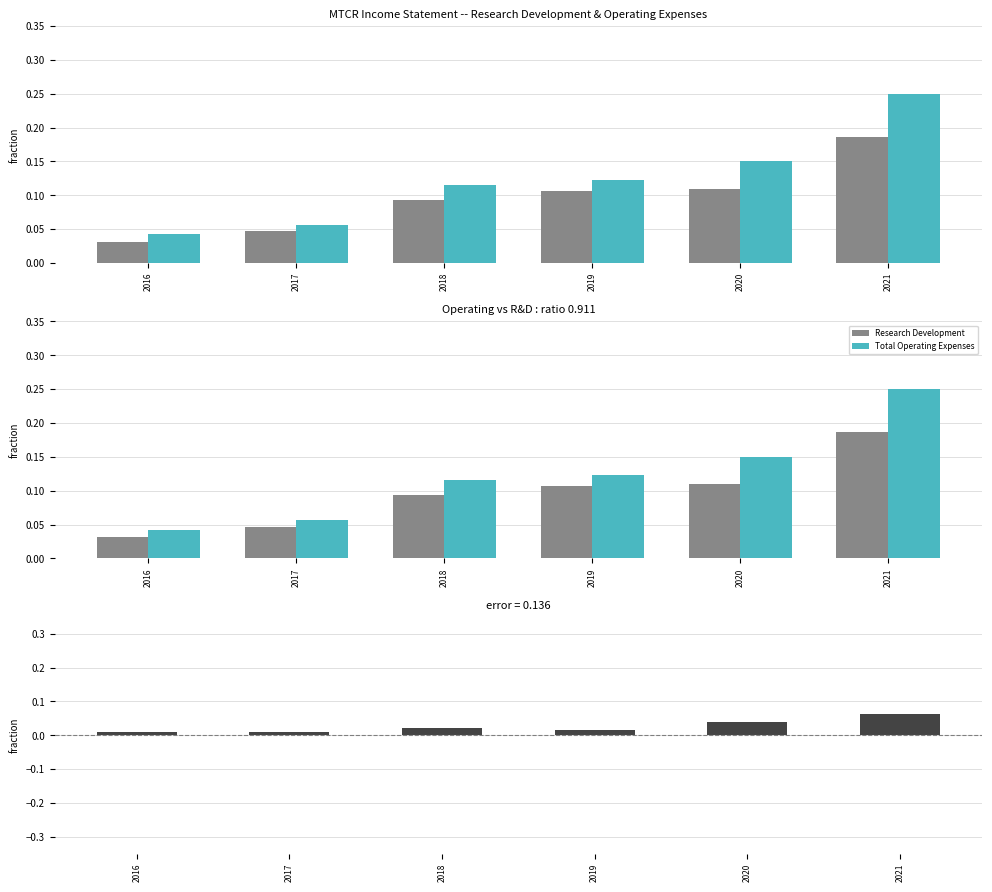

Reading left to right, list all the values displayed in this chart.

Research Development: 0.0	0.0	0.1	0.1	0.1	0.2
Total Operating Expenses: 0.0	0.1	0.1	0.1	0.2	0.2
Difference (OpEx - R&D): 0.0	0.0	0.0	0.0	0.0	0.1